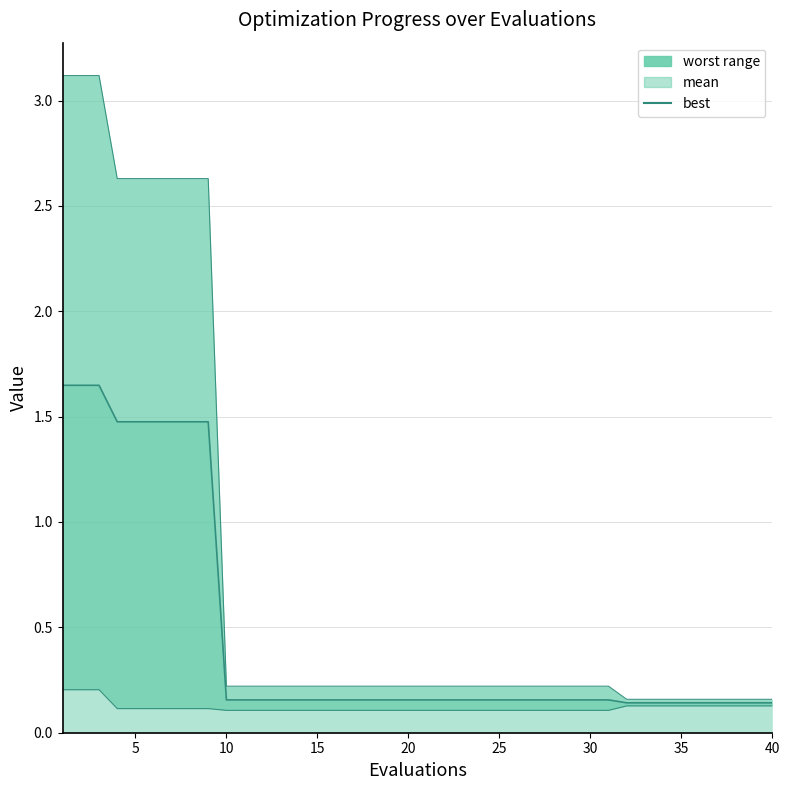

True or false: best and worst intersect in this chart.

False